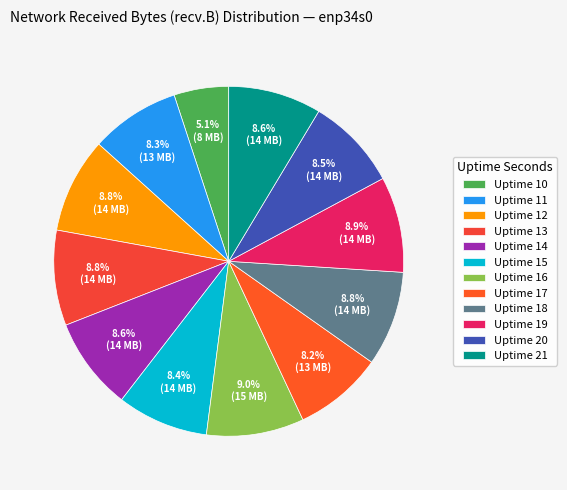

Does Uptime 15 account for over 50% of the chart?

No